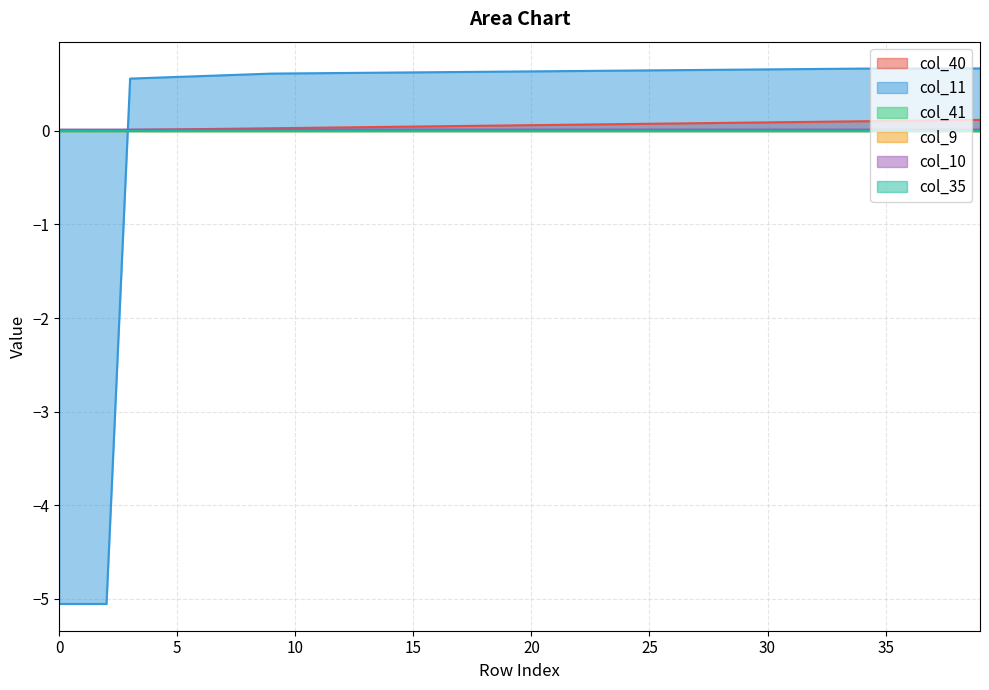

What is the spread (max minus min) of values at 0?

5.1